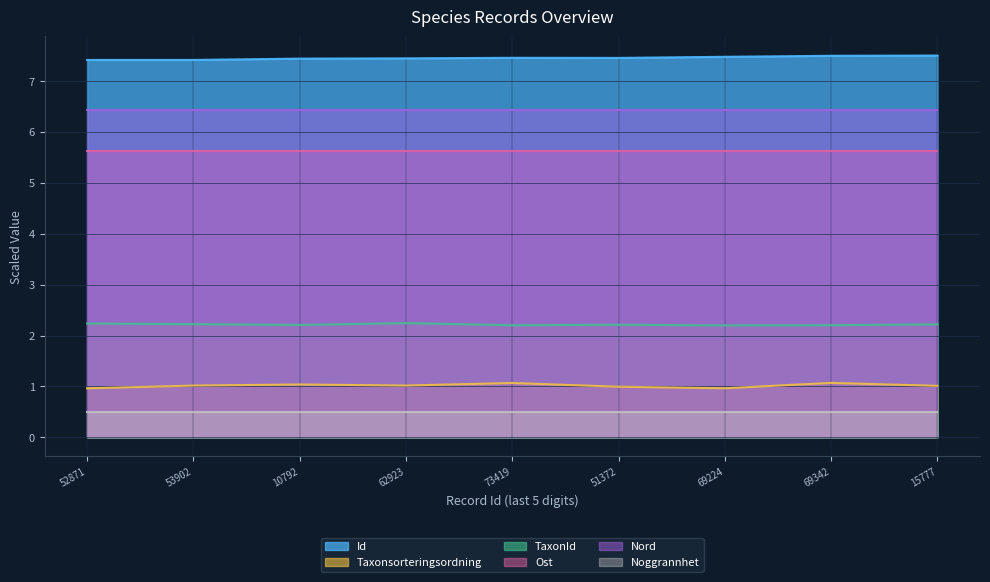

Count the number of data series in this chart.

6